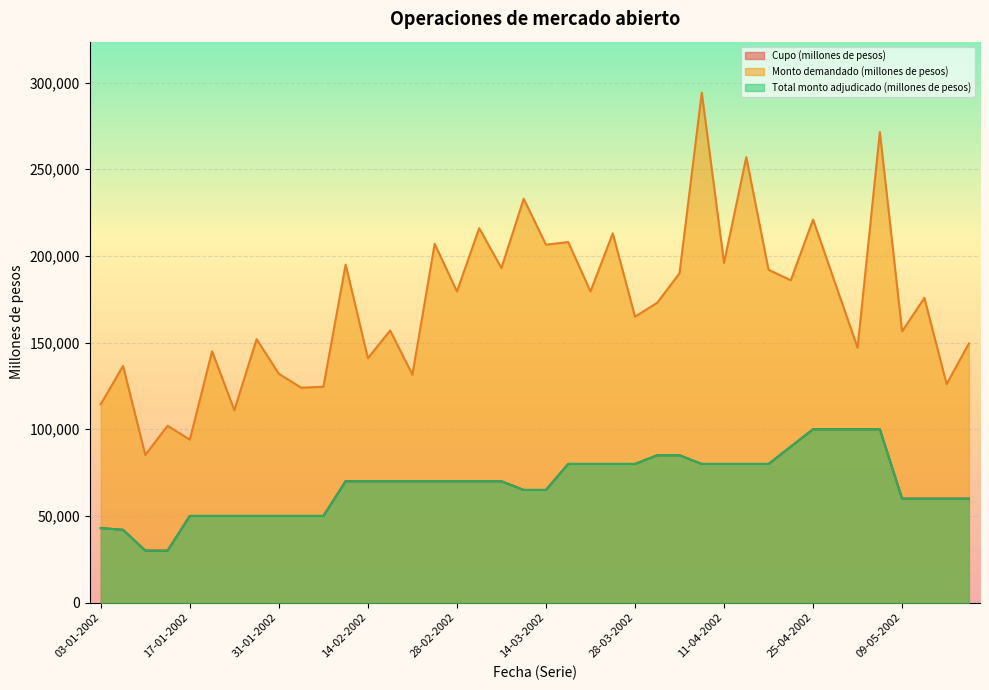

Which has a higher value, 29-01-2002 or 16-04-2002?

16-04-2002